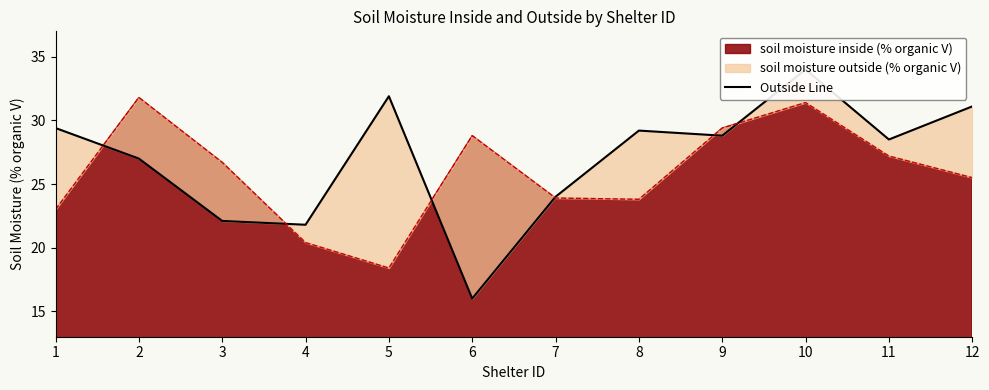

Is it true that the value at 2 is 39.2?

False